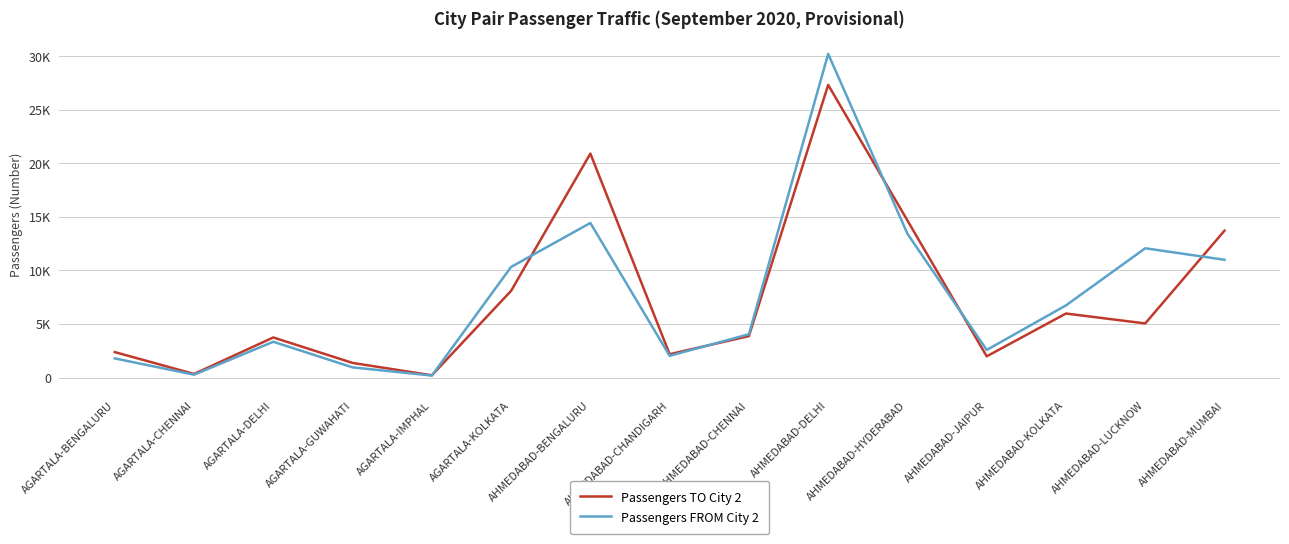

At which label does Passengers FROM City 2 first exceed 4038?

AGARTALA-KOLKATA